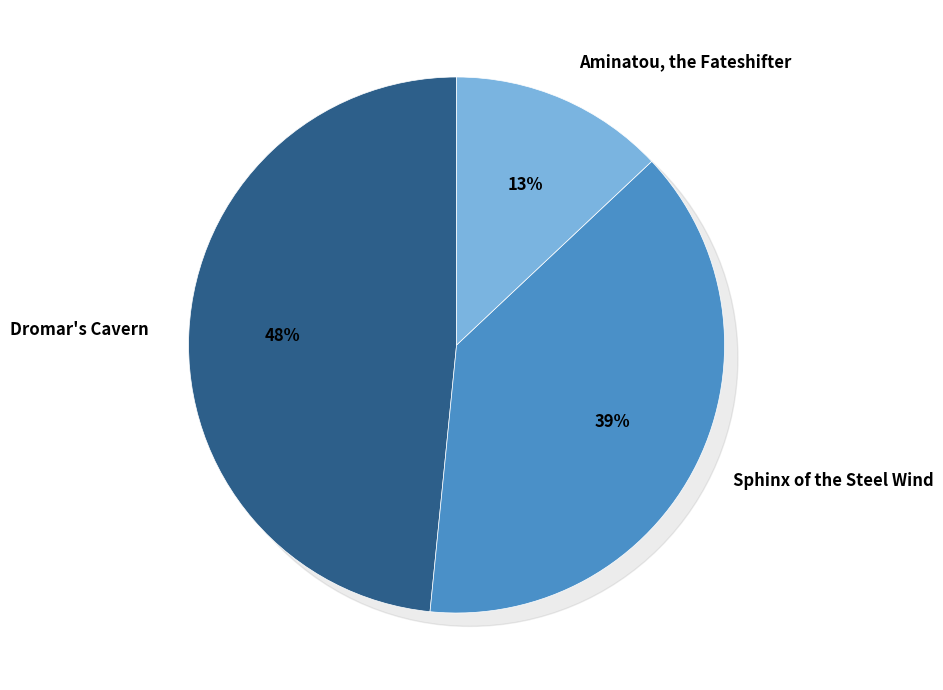

What percentage is NOT represented by Aminatou, the Fateshifter?

87.0%